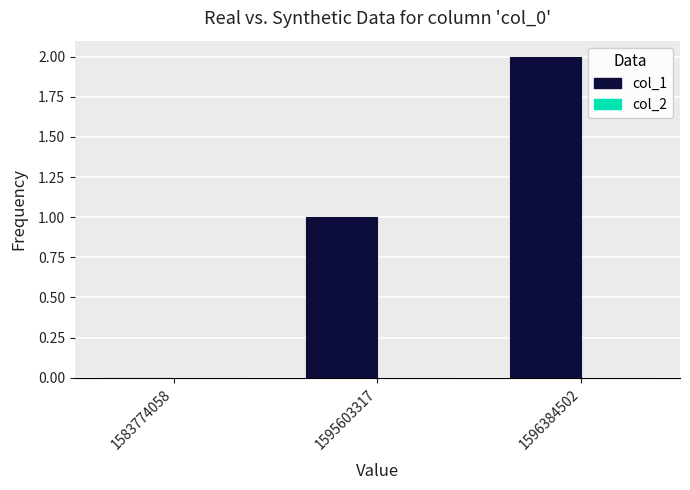

Between 1583774058 and 1595603317, which is larger?

1595603317